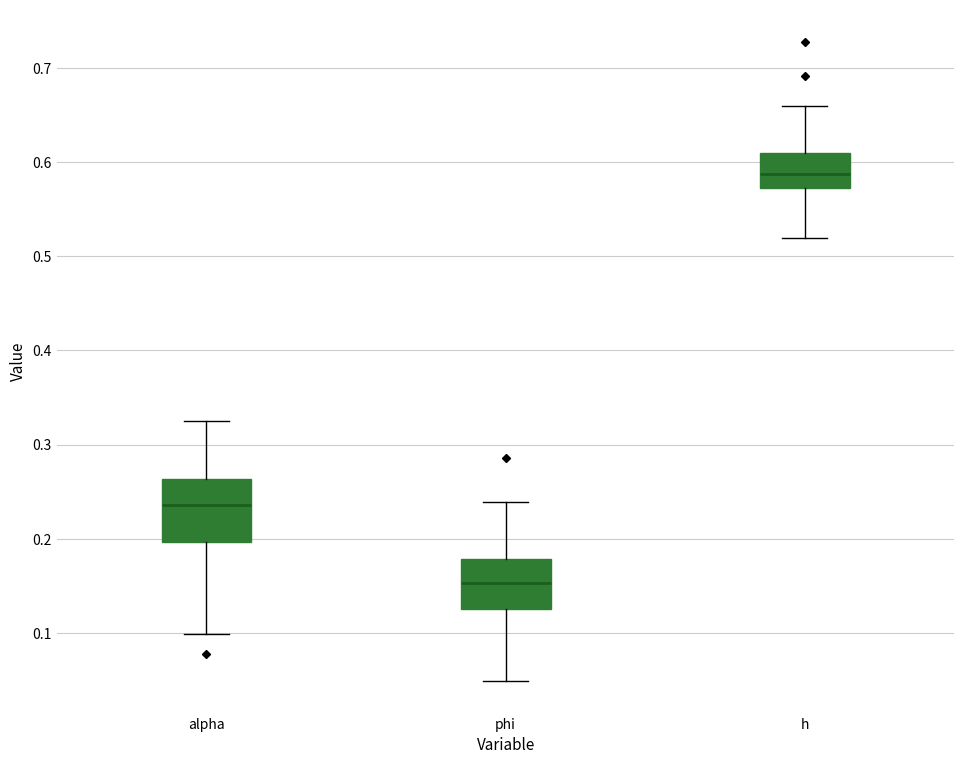

Comparing the boxes themselves (not the whiskers), which one is the tallest?

alpha